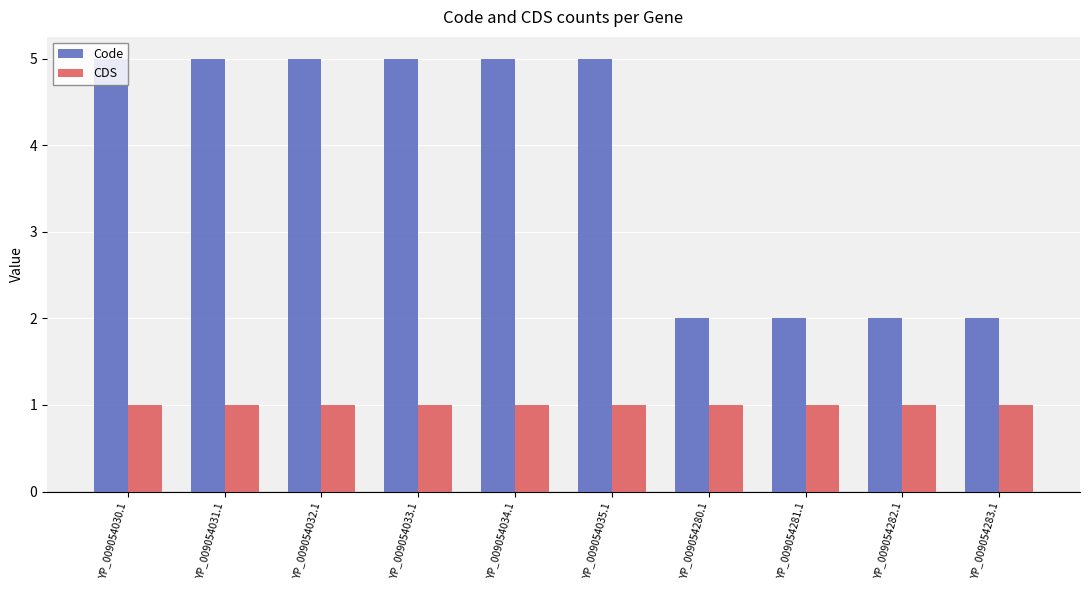

How many categories are shown in the chart?

10